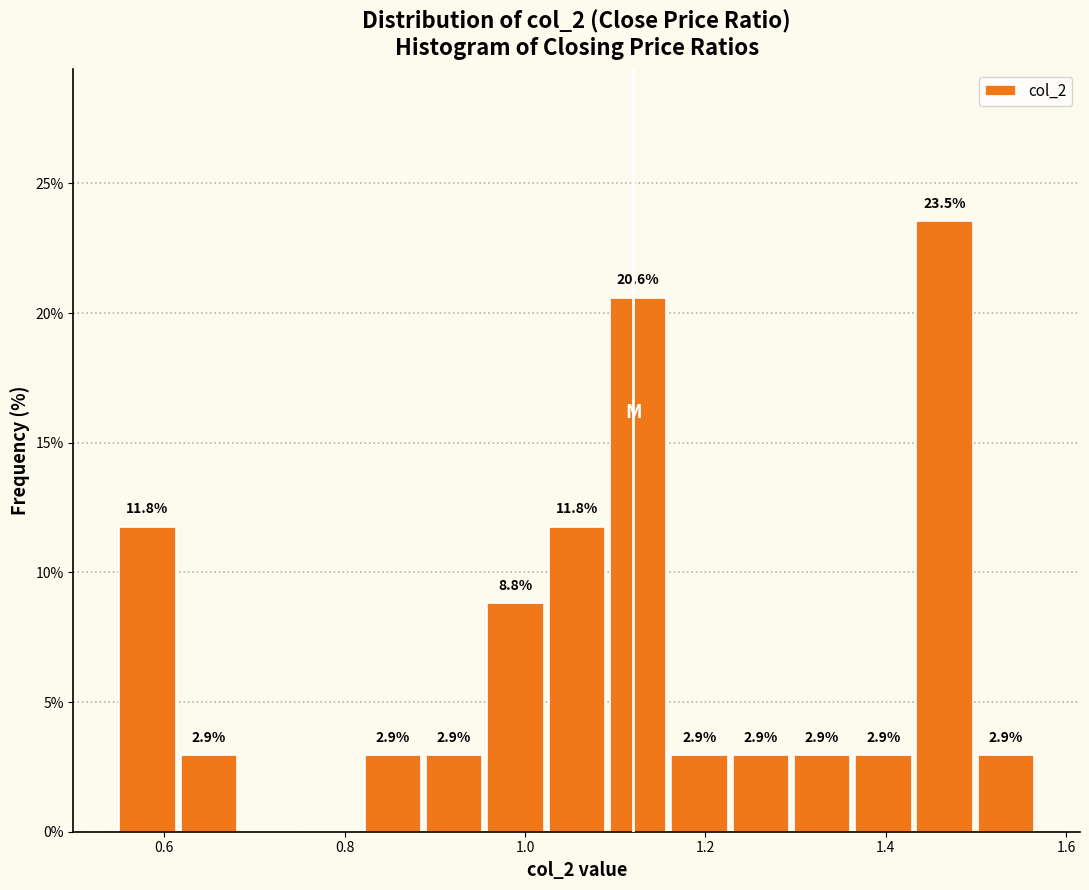

Read against the x-axis, roughly where is the centre of the tallest bar?

1.46